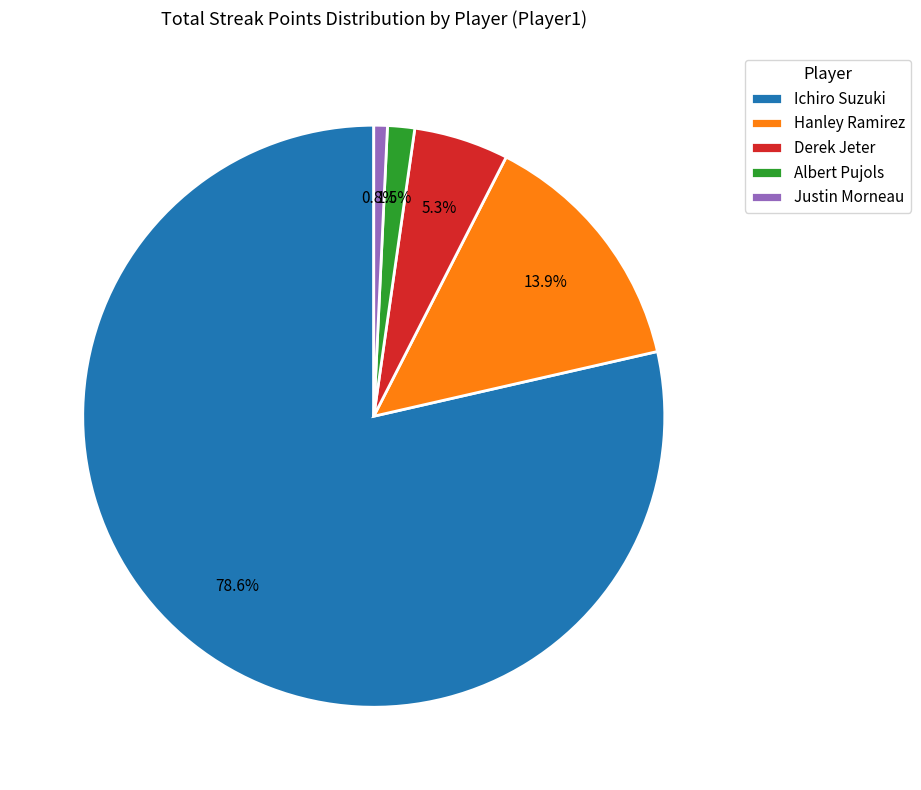

How many segments does this pie chart have?

5